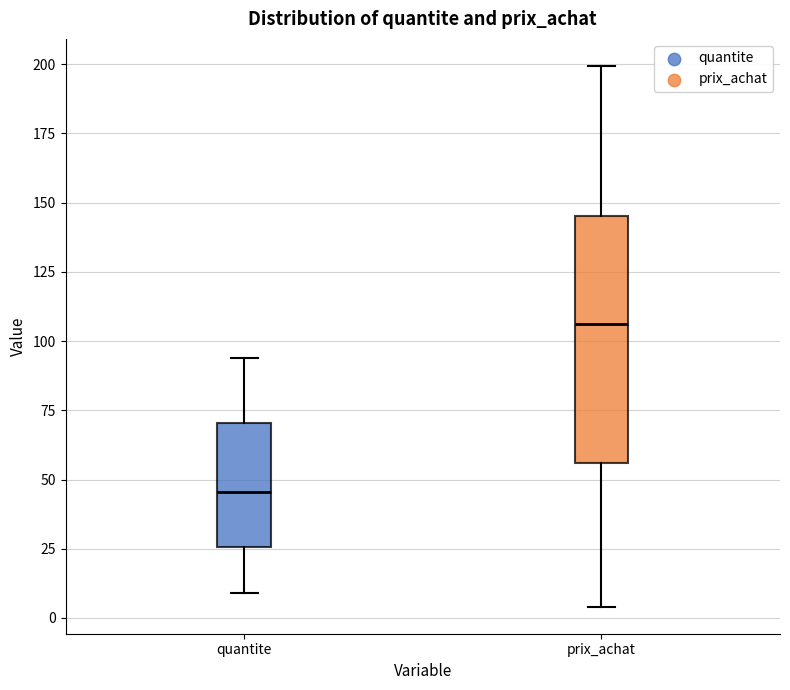

Reading left to right, transcribe this box plot: for each box, give where its median line is, the range the box spans, and where its two whiskers end, as read against the y-axis. The values are not printed on the chart, so give them approximately, as read against the axis.

quantite: median 45, box 25 to 70, whiskers 10 to 95
prix_achat: median 105, box 55 to 145, whiskers 5 to 200